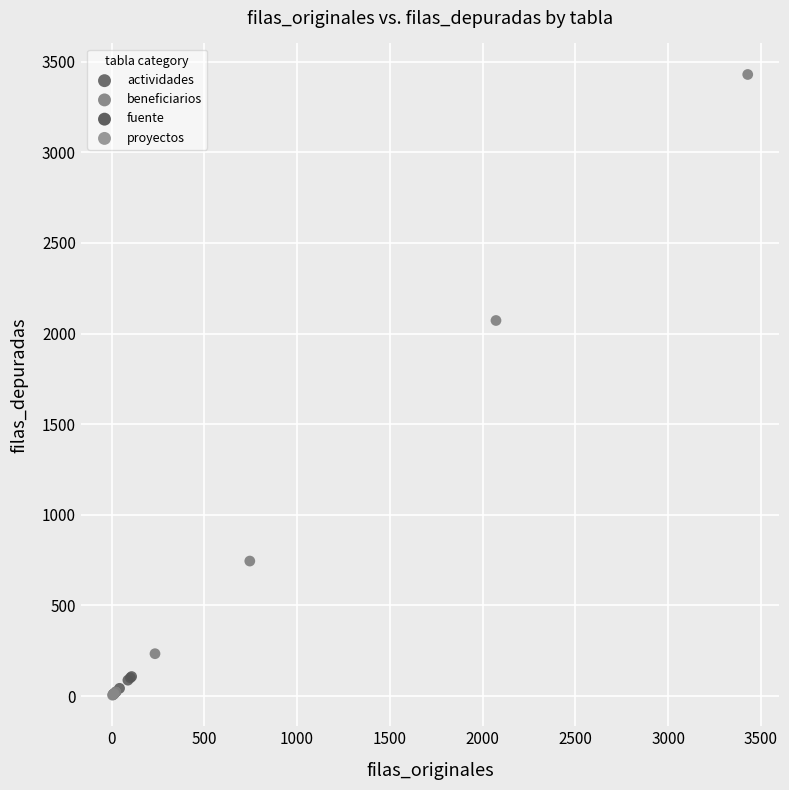

Which series has the widest spread of Y values?

beneficiarios